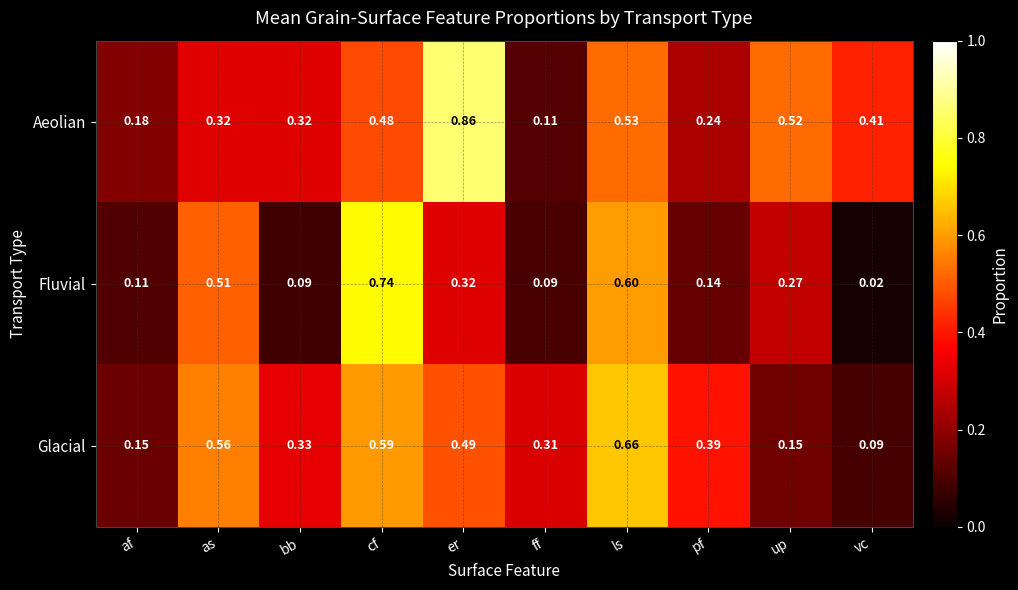

Between bb and er, which series saw the biggest shift?

Aeolian